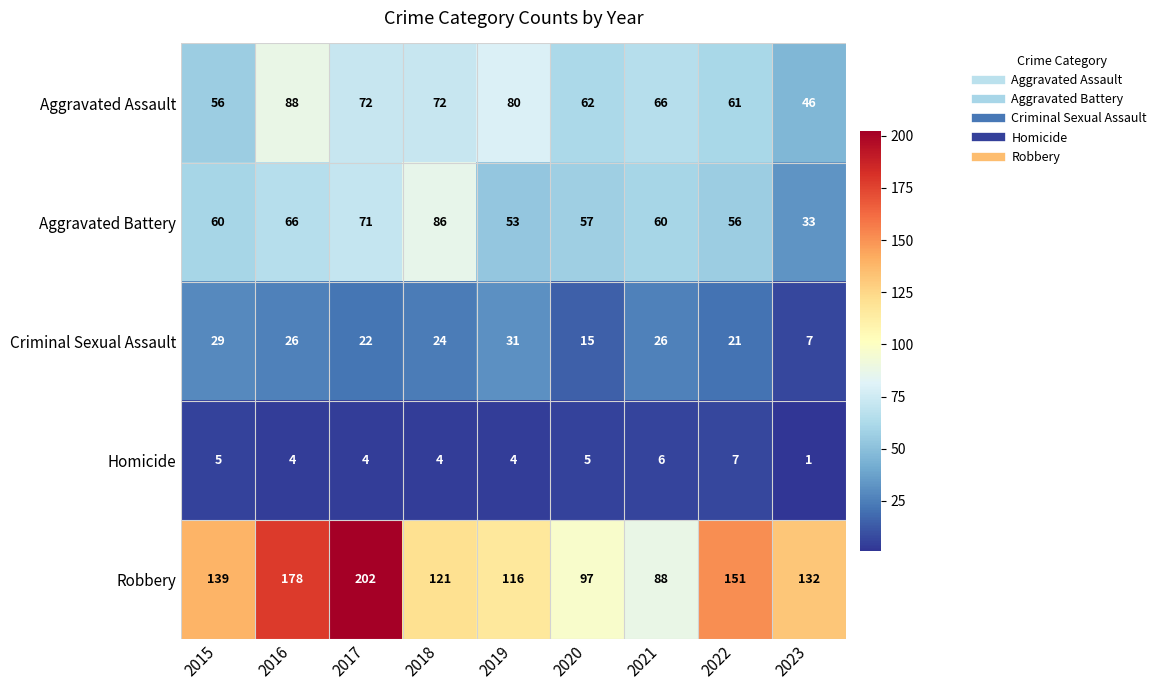

The value of Criminal Sexual Assault at 2015 is 29. True or false?

True